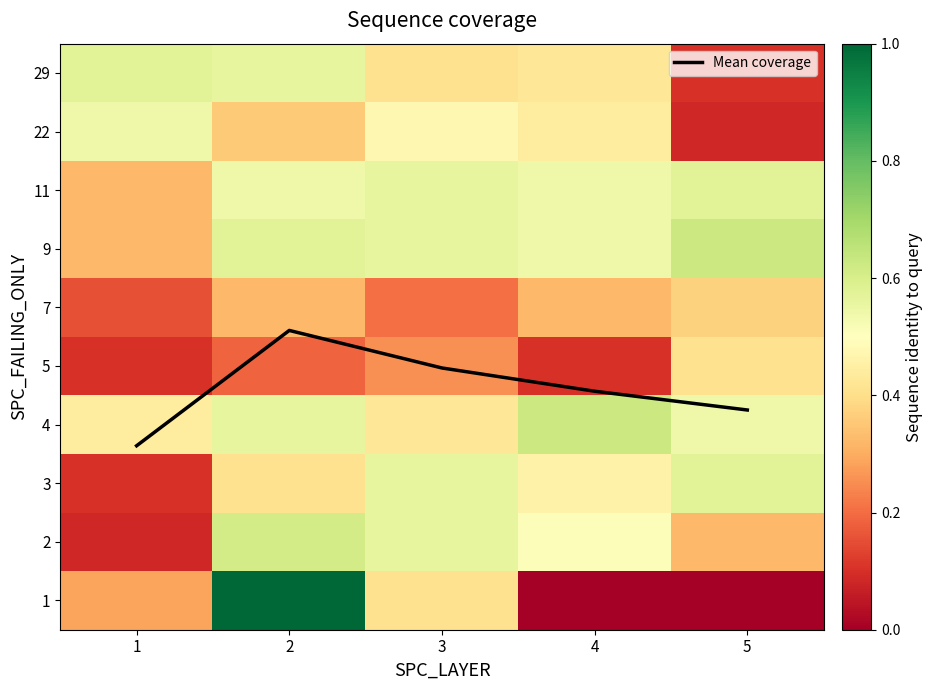

The value of 5 at 4 is 0.2. True or false?

False